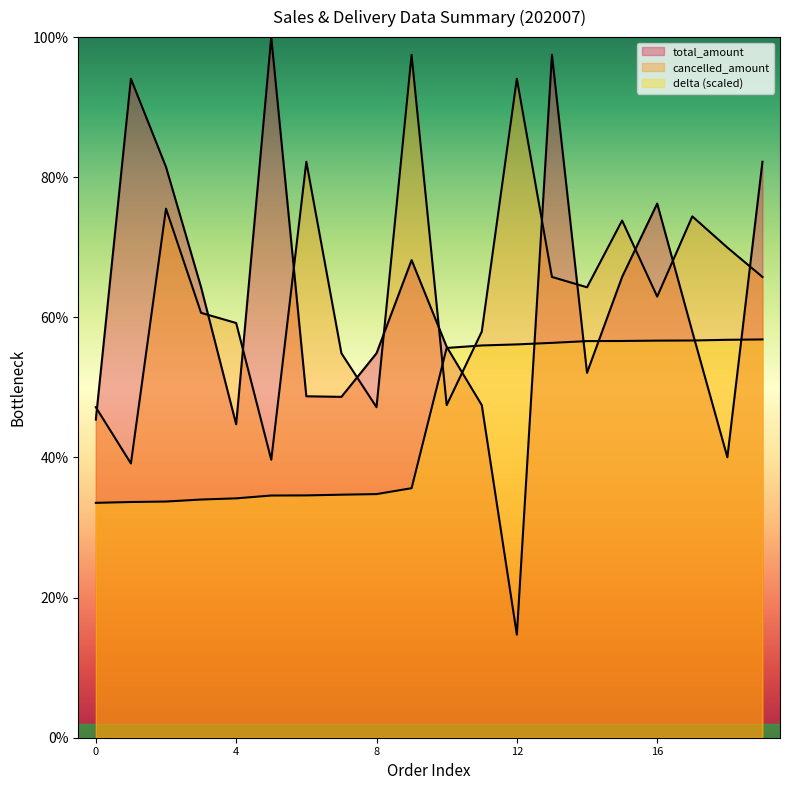

In cancelled_amount, how many points are higher than both neighbors (excluding endpoints)?

6